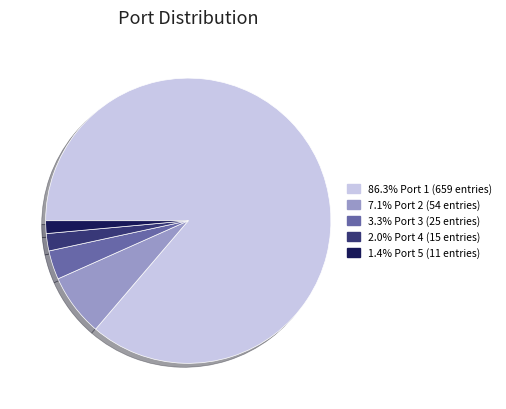

Does any single category account for the majority?

Yes